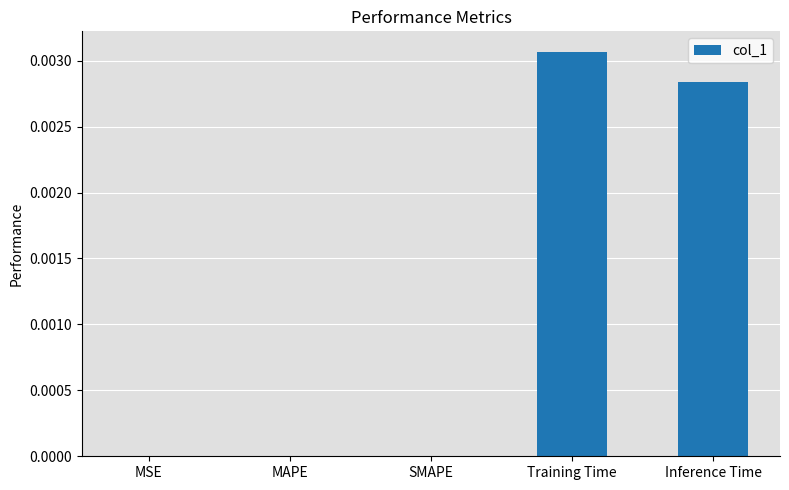

At which category does the chart reach its peak across all series?

Training Time